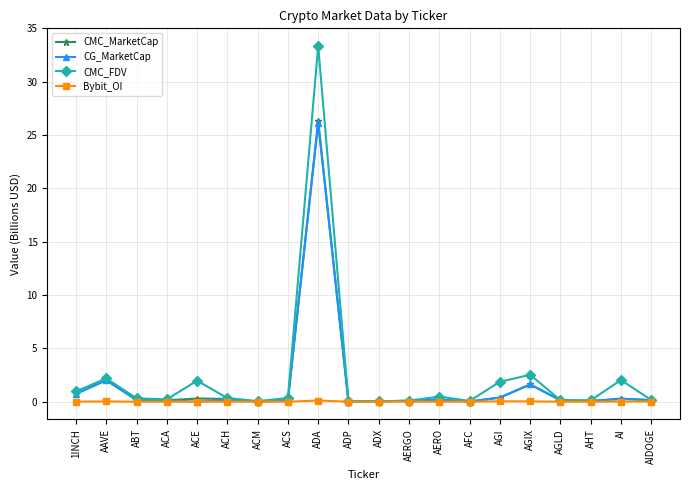

True or false: CMC_MarketCap has a value of 0.7 at 1INCH.

True